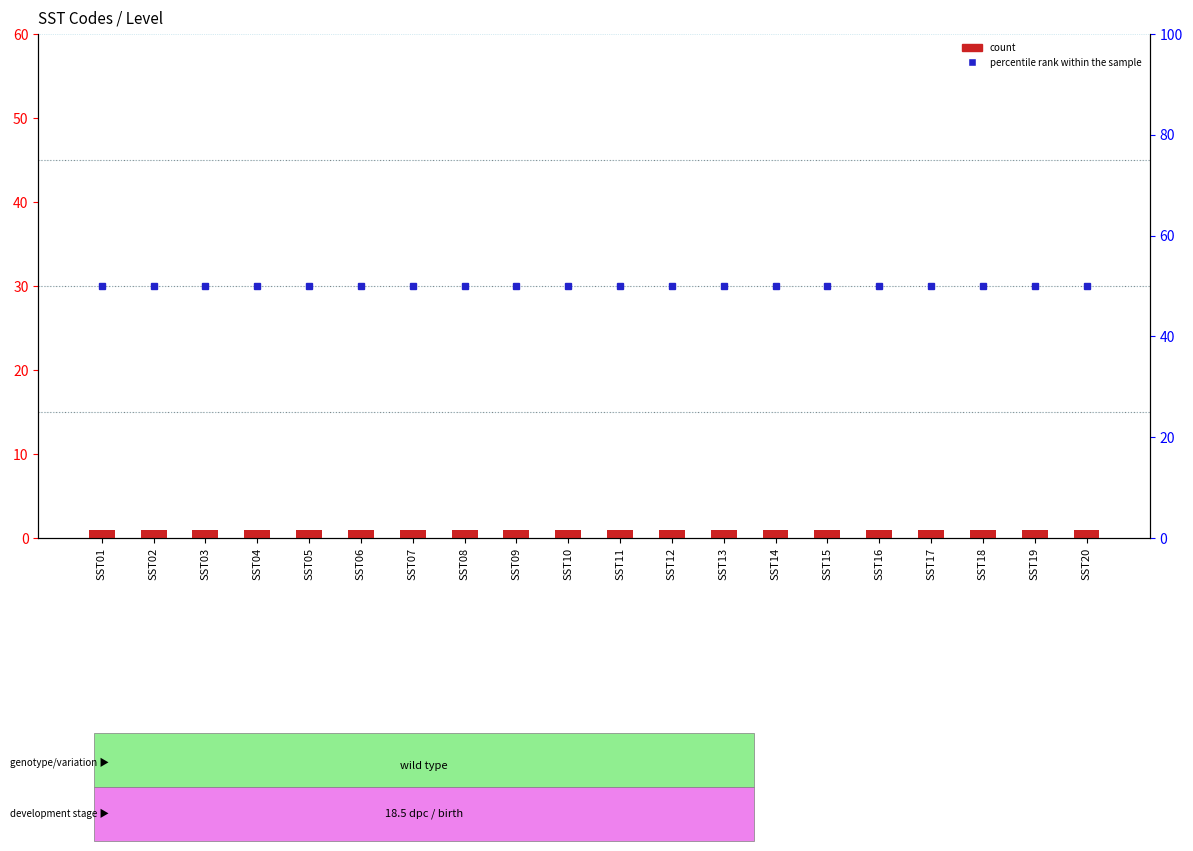

True or false: count has a value of 1 at SST06.

False